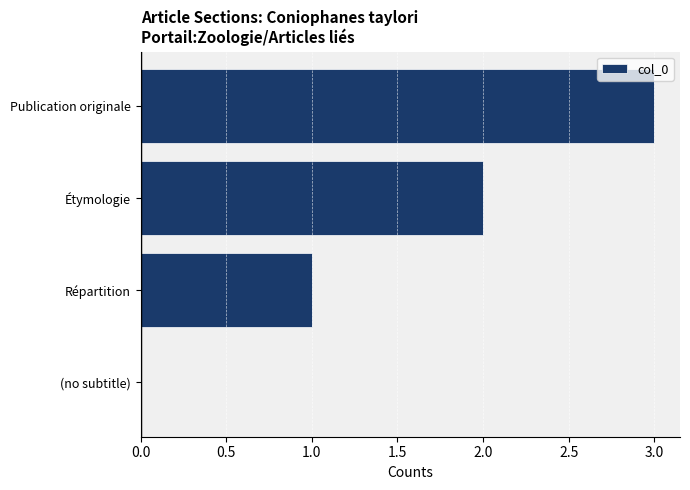

At which category does the chart reach its peak across all series?

Publication originale